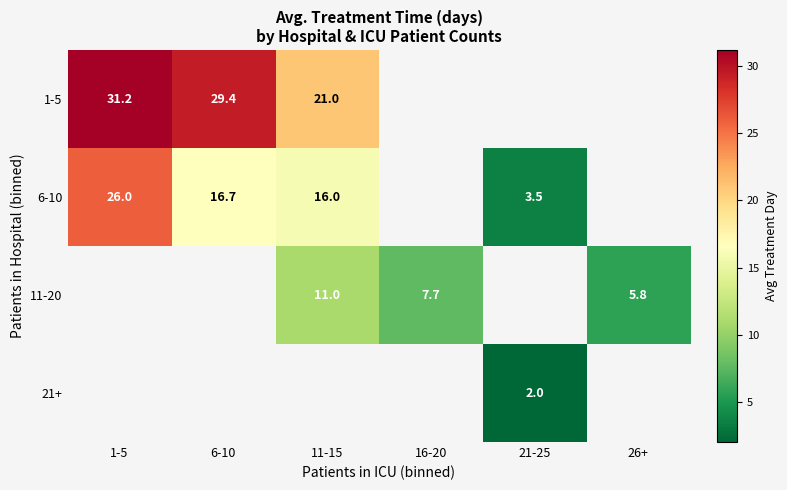

How many distinct data groups are displayed?

4